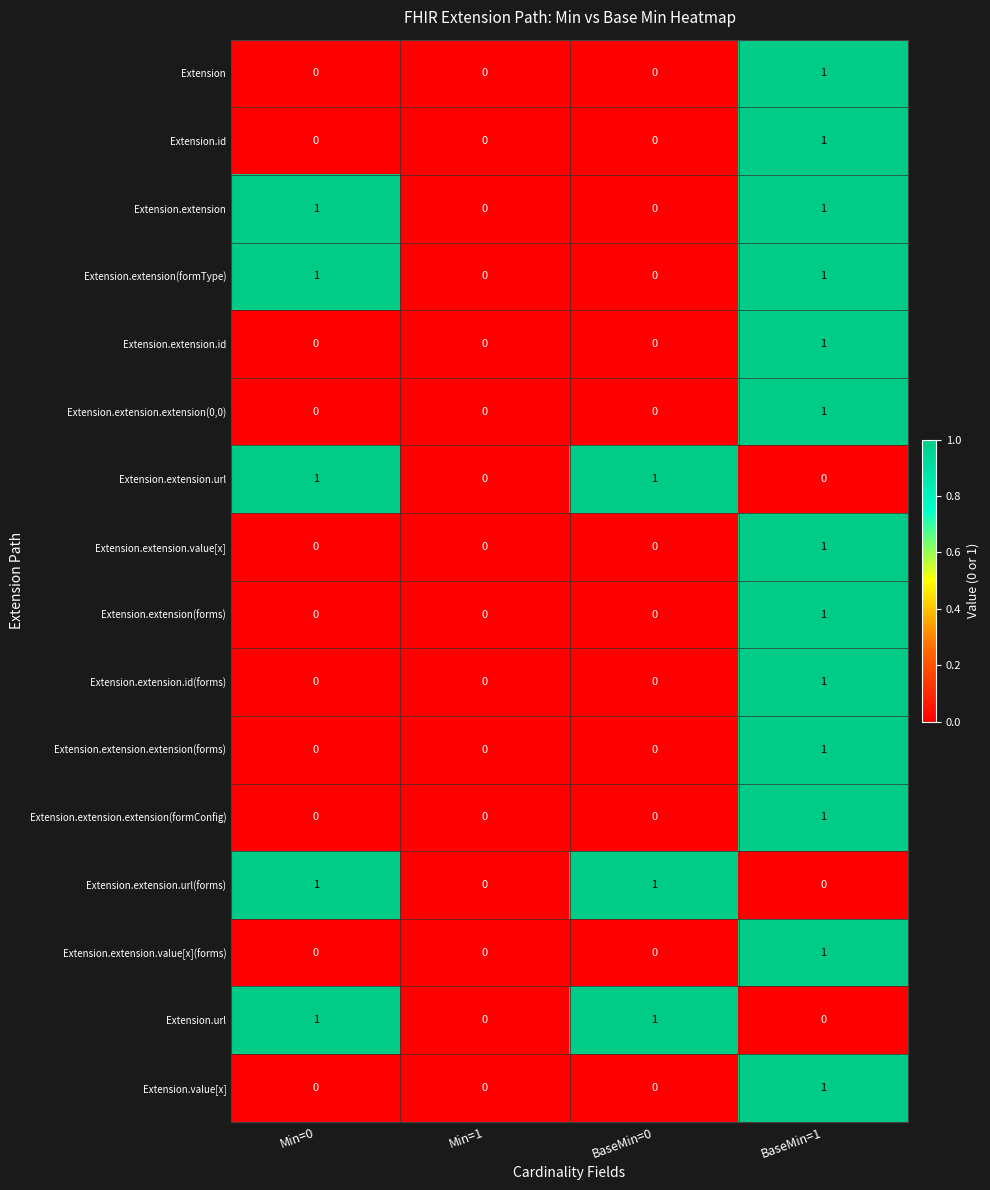

At which label does Extension.extension(forms) reach its peak?

BaseMin=1